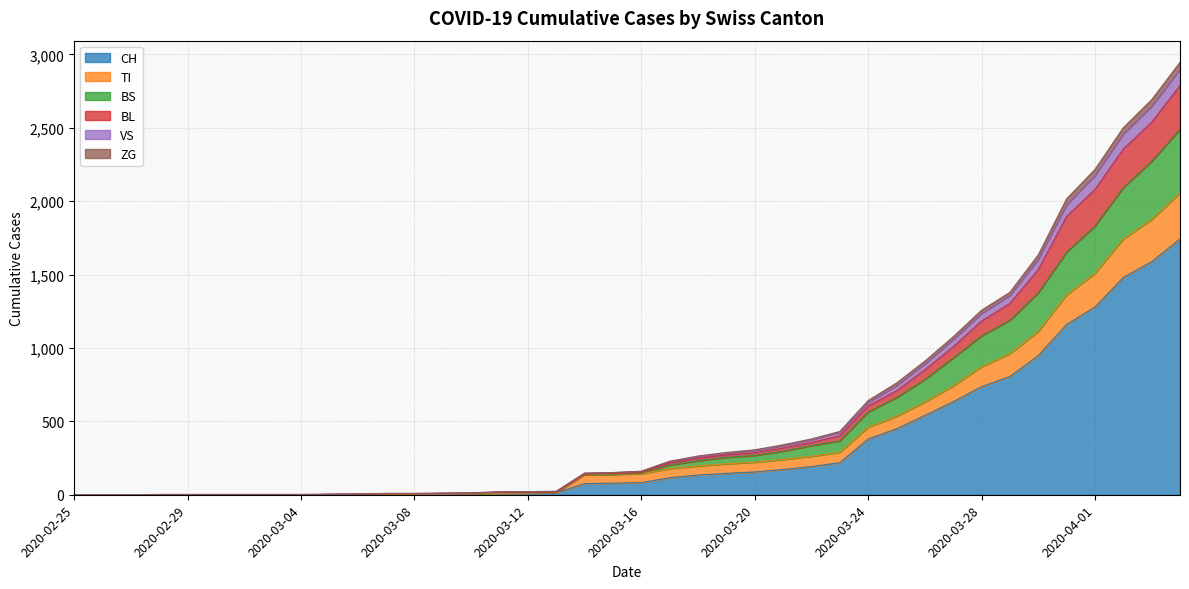

Which has a higher value, 2020-03-26 or 2020-03-16?

2020-03-26